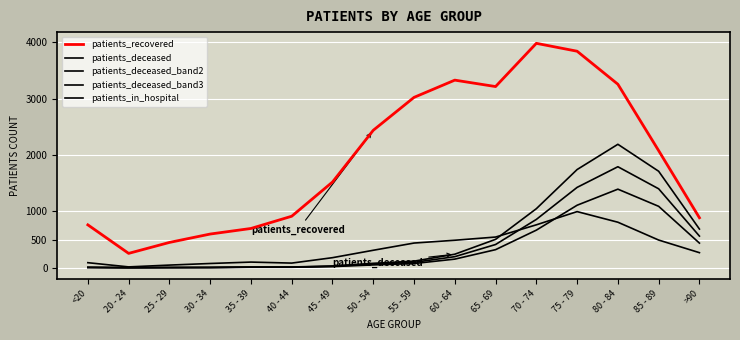

Reading right to left, transcribe all the data shown in this chart.

patients_recovered: >90=886.0	85 - 89=2077.0	80 - 84=3255.0	75 - 79=3841.0	70 - 74=3981.0	65 - 69=3214.0	60 - 64=3328.0	55 - 59=3022.0	50 - 54=2438.0	45 - 49=1520.0	40 - 44=913.0	35 - 39=696.0	30 - 34=597.0	25 - 29=448.0	20 - 24=254.0	<20=760.0
patients_deceased: >90=685.7	85 - 89=1711.1	80 - 84=2189.6	75 - 79=1741.6	70 - 74=1046.8	65 - 69=502.8	60 - 64=239.2	55 - 59=115.8	50 - 54=77.7	45 - 49=30.5	40 - 44=12.2	35 - 39=12.2	30 - 34=4.6	25 - 29=3.0	20 - 24=0.0	<20=6.1
patients_deceased_band2: >90=561.0	85 - 89=1400.0	80 - 84=1791.5	75 - 79=1424.9	70 - 74=856.5	65 - 69=411.4	60 - 64=195.7	55 - 59=94.7	50 - 54=63.6	45 - 49=24.9	40 - 44=10.0	35 - 39=10.0	30 - 34=3.7	25 - 29=2.5	20 - 24=0.0	<20=5.0
patients_deceased_band3: >90=436.3	85 - 89=1088.9	80 - 84=1393.3	75 - 79=1108.3	70 - 74=666.1	65 - 69=320.0	60 - 64=152.2	55 - 59=73.7	50 - 54=49.5	45 - 49=19.4	40 - 44=7.8	35 - 39=7.8	30 - 34=2.9	25 - 29=1.9	20 - 24=0.0	<20=3.9
patients_in_hospital: >90=266.6	85 - 89=490.5	80 - 84=806.9	75 - 79=995.2	70 - 74=760.7	65 - 69=543.8	60 - 64=487.0	55 - 59=437.2	50 - 54=309.2	45 - 49=177.7	40 - 44=81.8	35 - 39=99.5	30 - 34=74.6	25 - 29=46.2	20 - 24=14.2	<20=88.9